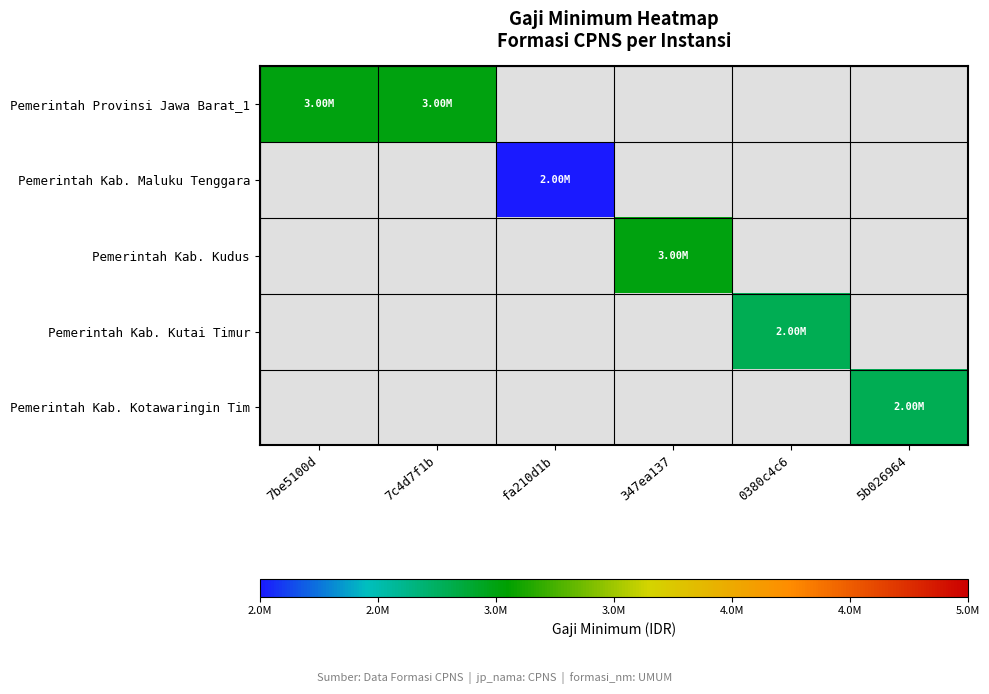

What is the maximum value shown in the chart?

3000000.0